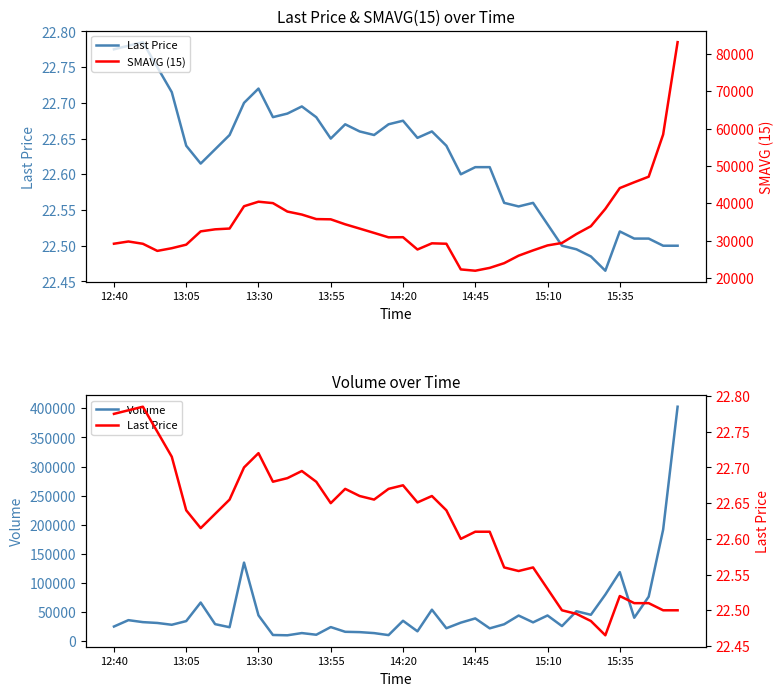

Does the chart display data point markers on the line(s)?

No